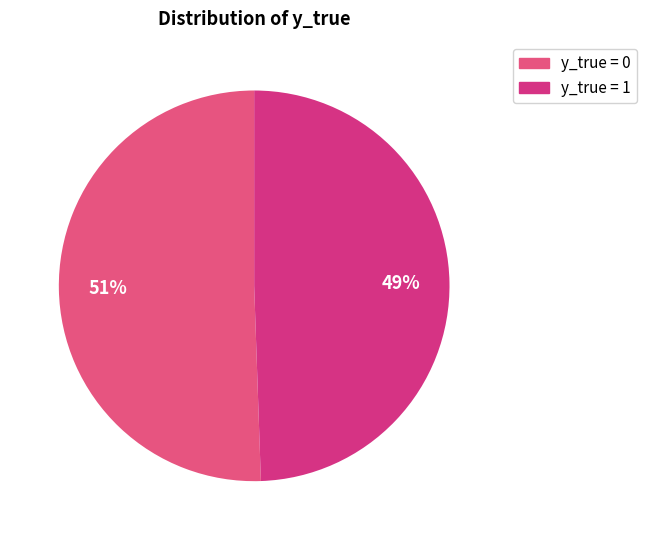

How many segments does this pie chart have?

2